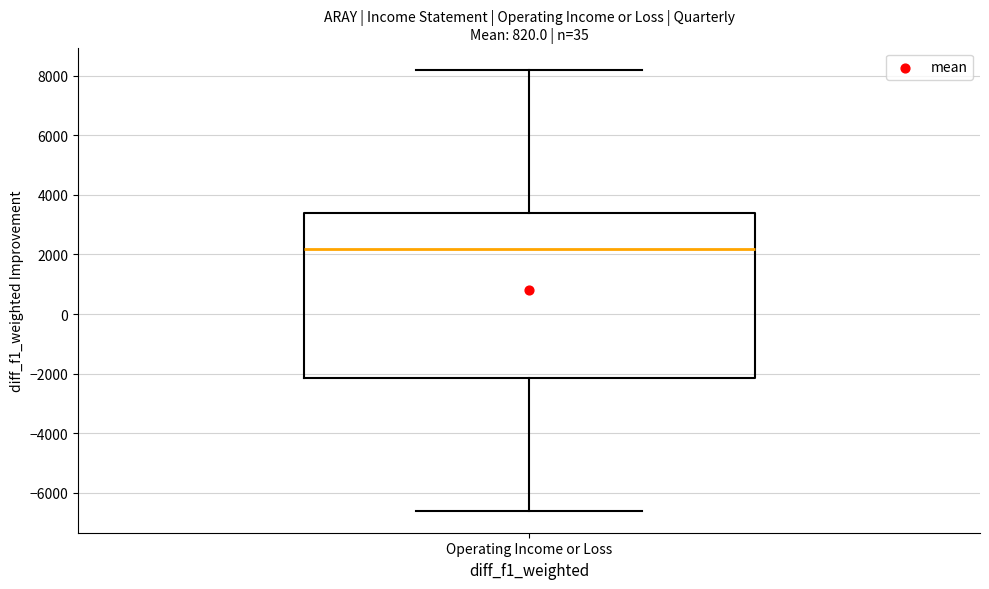

Where does the median line of the box for Operating Income or Loss sit on the y-axis? The values are not printed on the chart, so give them approximately, as read against the axis.

2200